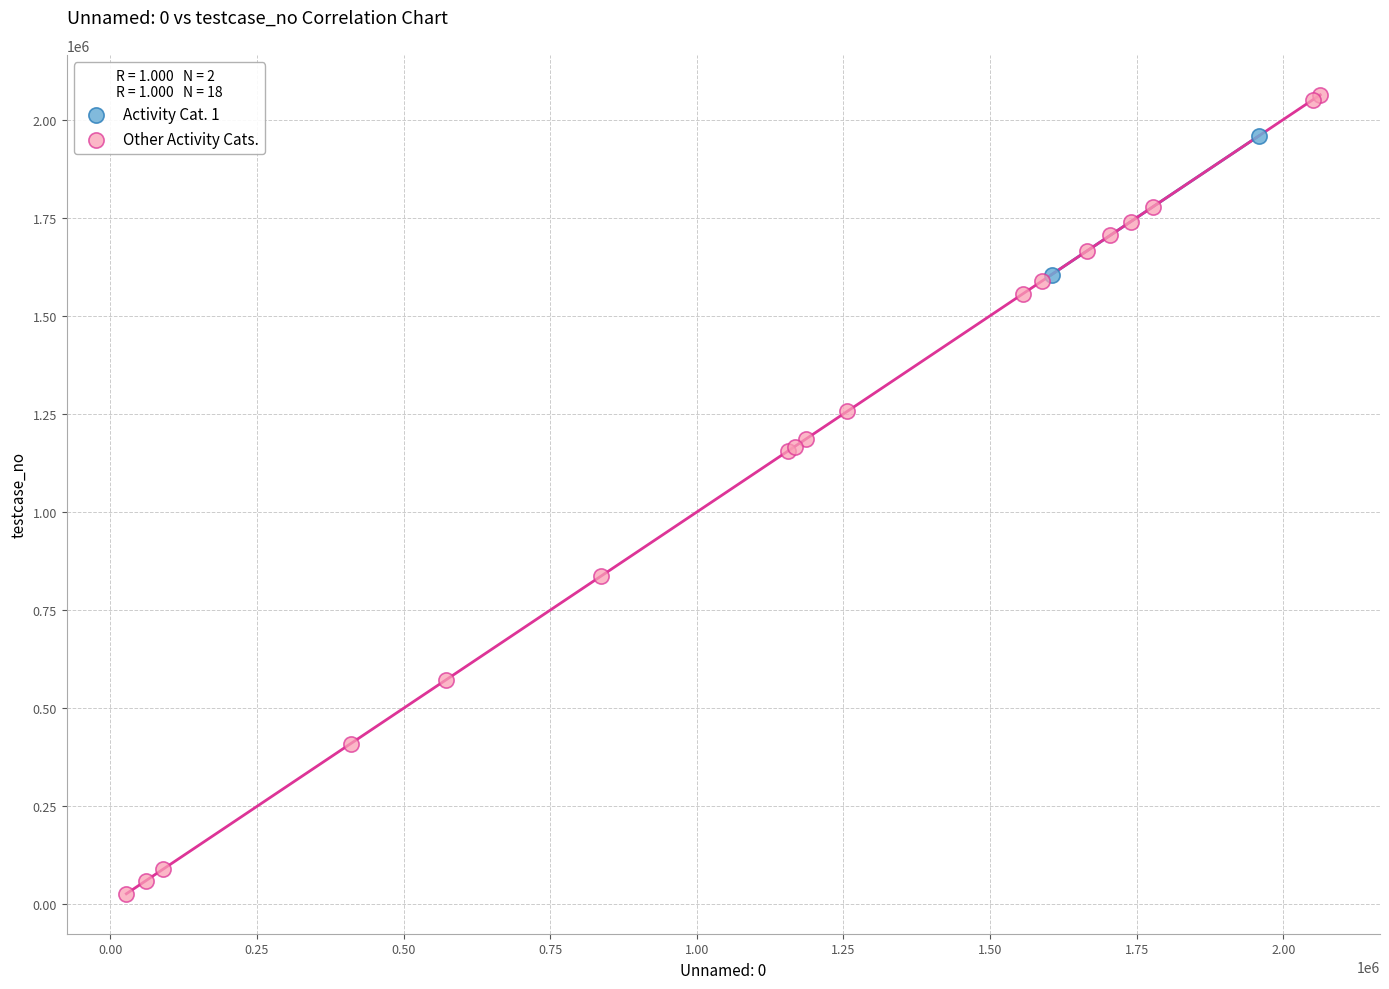

What are all the series names shown in the legend?

Activity Cat. 1, Other Activity Cats.